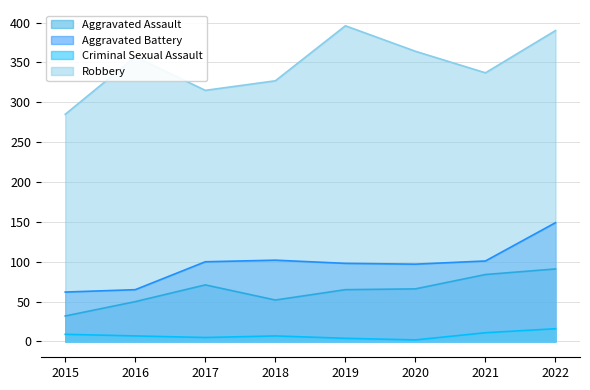

How many interior local peaks does the Criminal Sexual Assault series have?

1